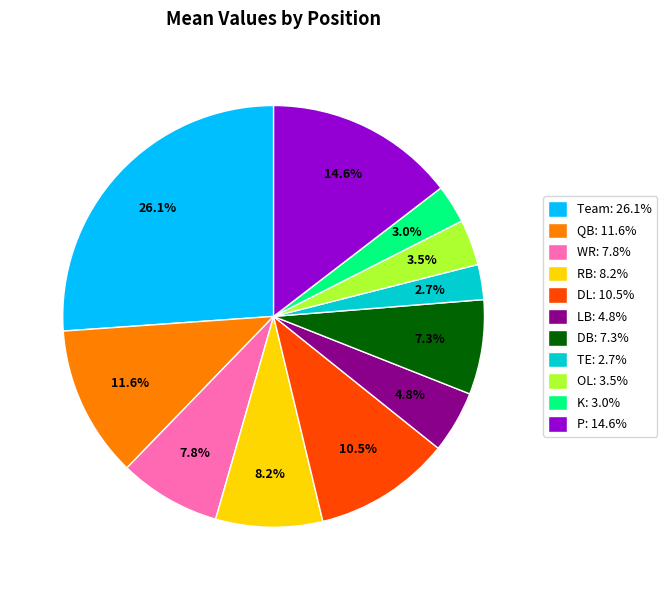

Does WR account for over 50% of the chart?

No